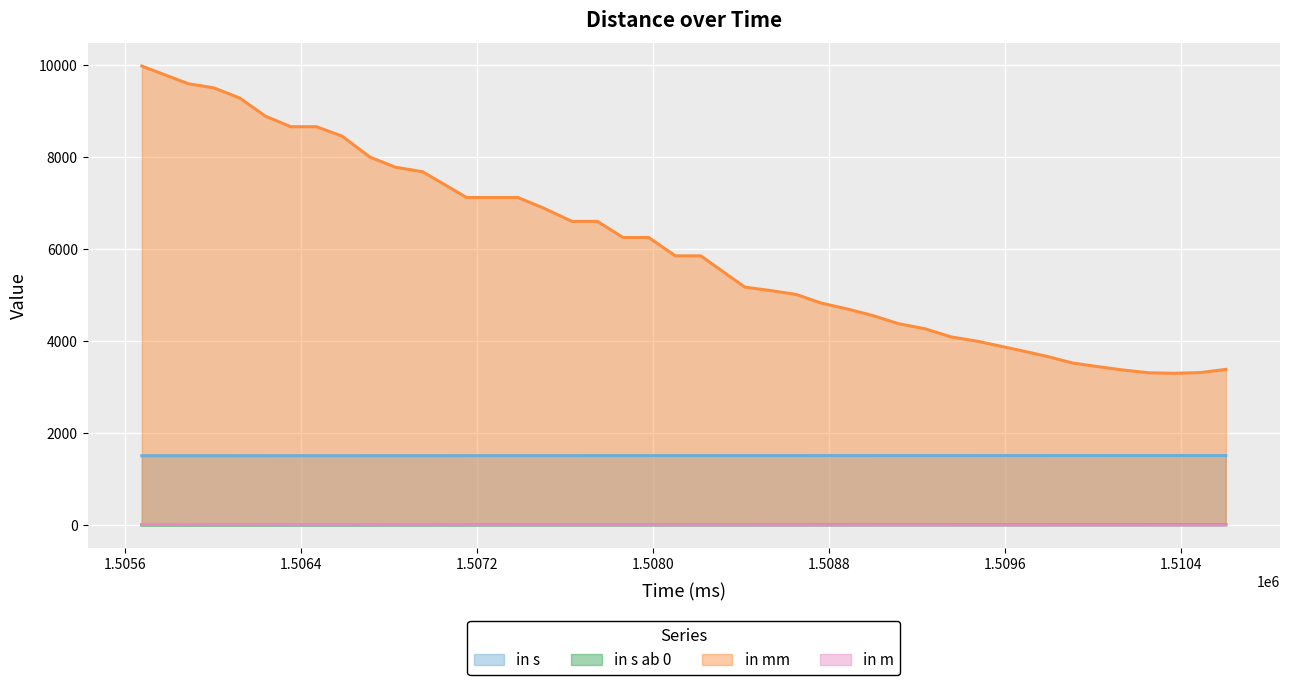

Which series has the largest total across all categories?

in mm